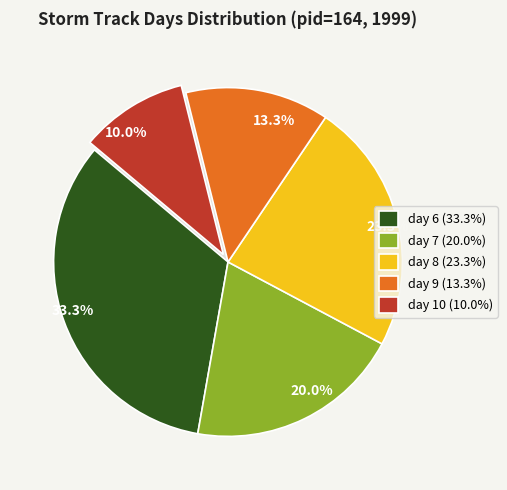

To the nearest percent, what is the average slice percentage?

20%